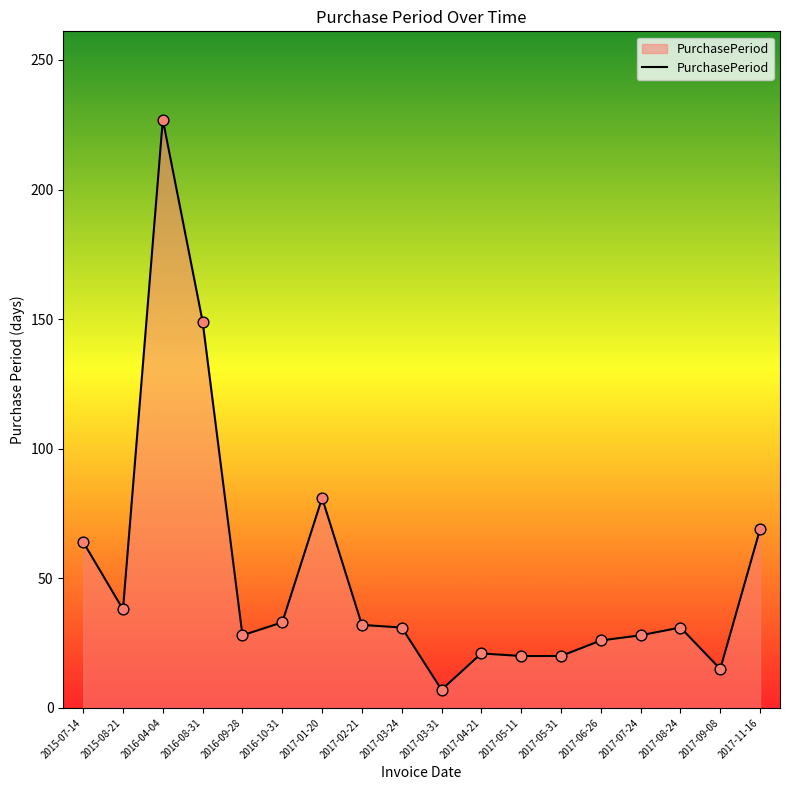

What is the change in value from 2016-09-28 to 2017-09-08?

-13